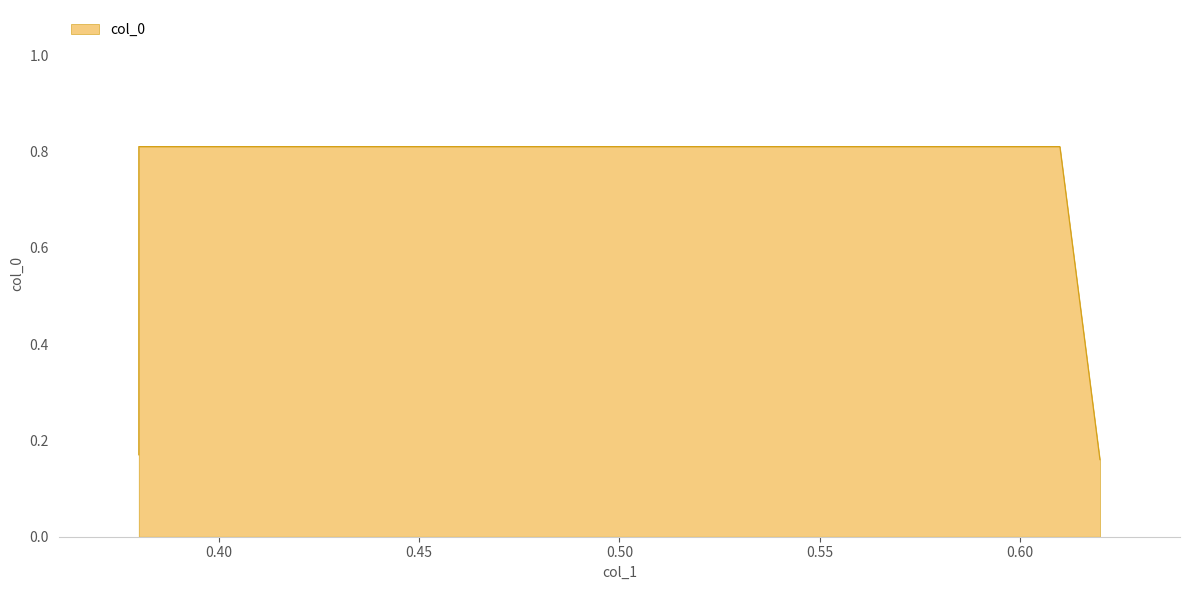

The chart shows a value of 0.3 at 0.62. True or false?

False